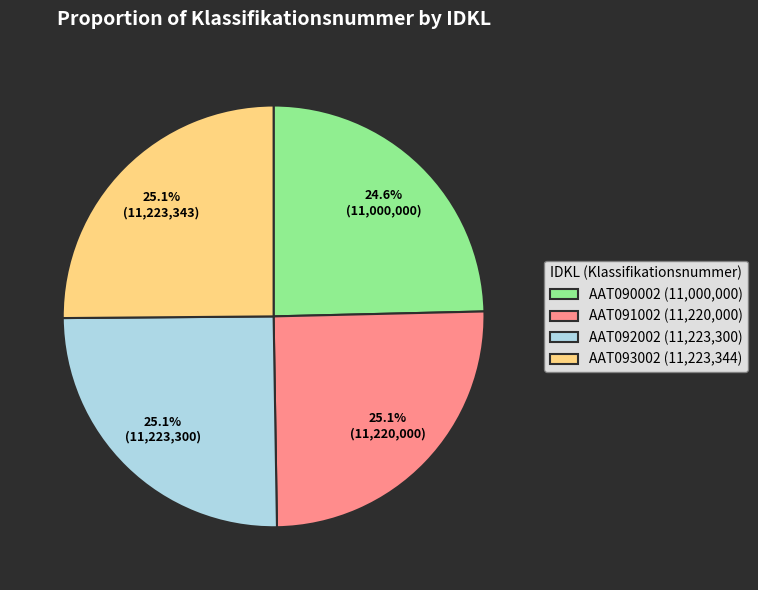

Is the sum of AAT091002 (11,220,000) and AAT092002 (11,223,300) greater than half?

Yes